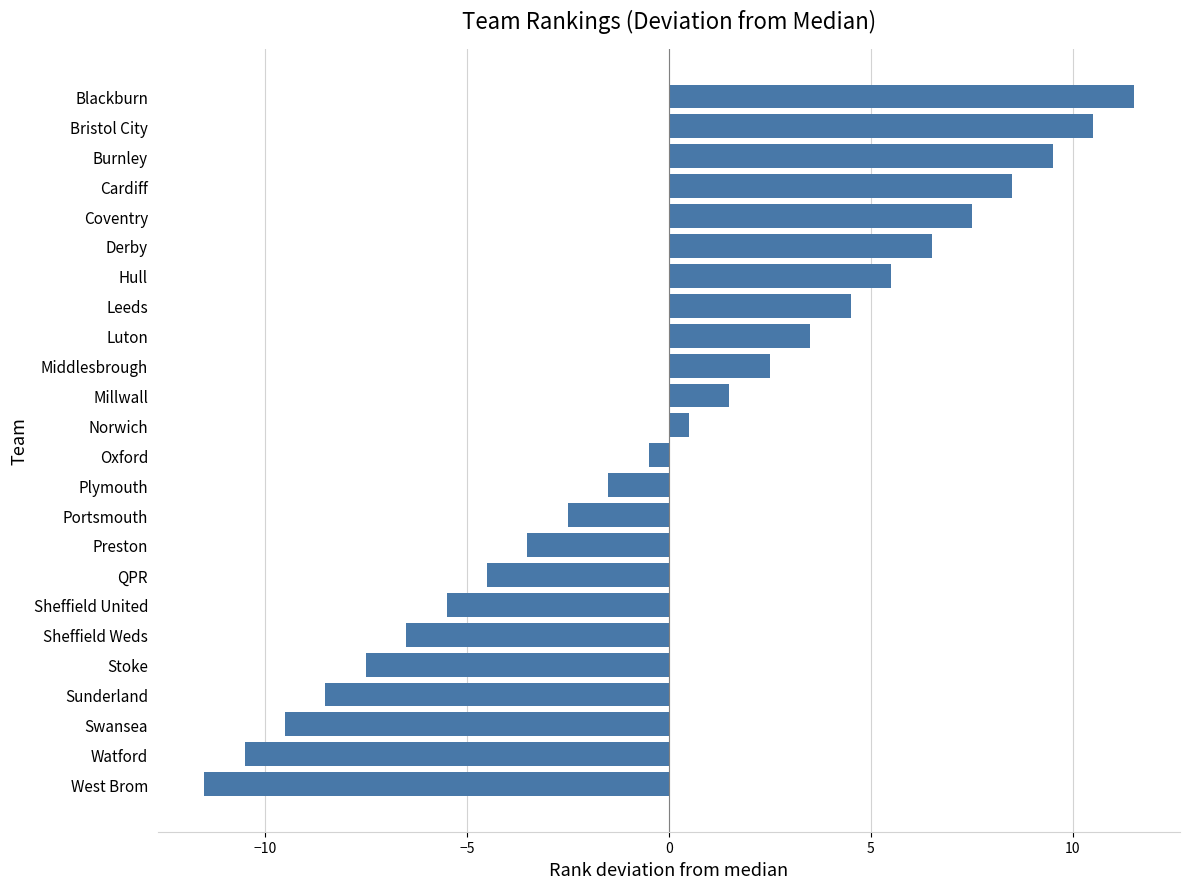

What is the difference between the maximum and minimum values?

23.0